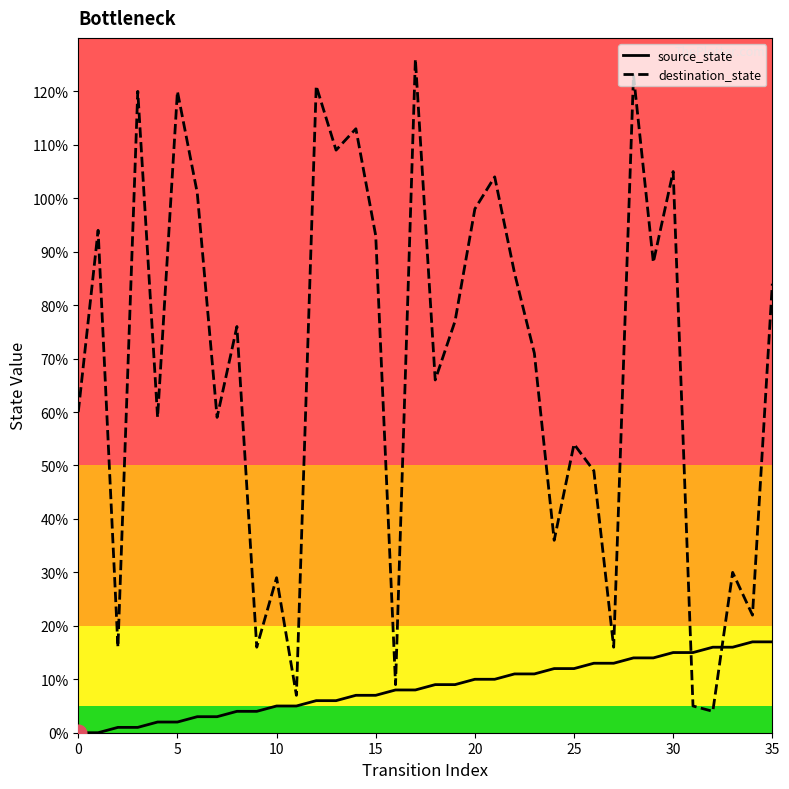

Rank the series by their average value, from highest to lowest.

destination_state, source_state